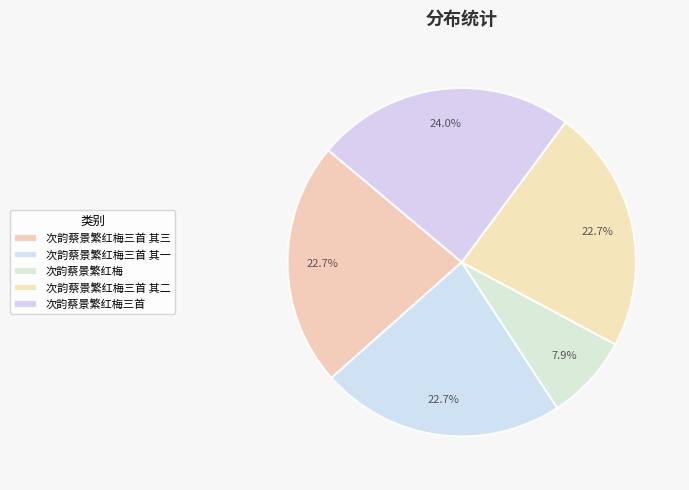

Which slice is the smallest?

次韵蔡景繁红梅